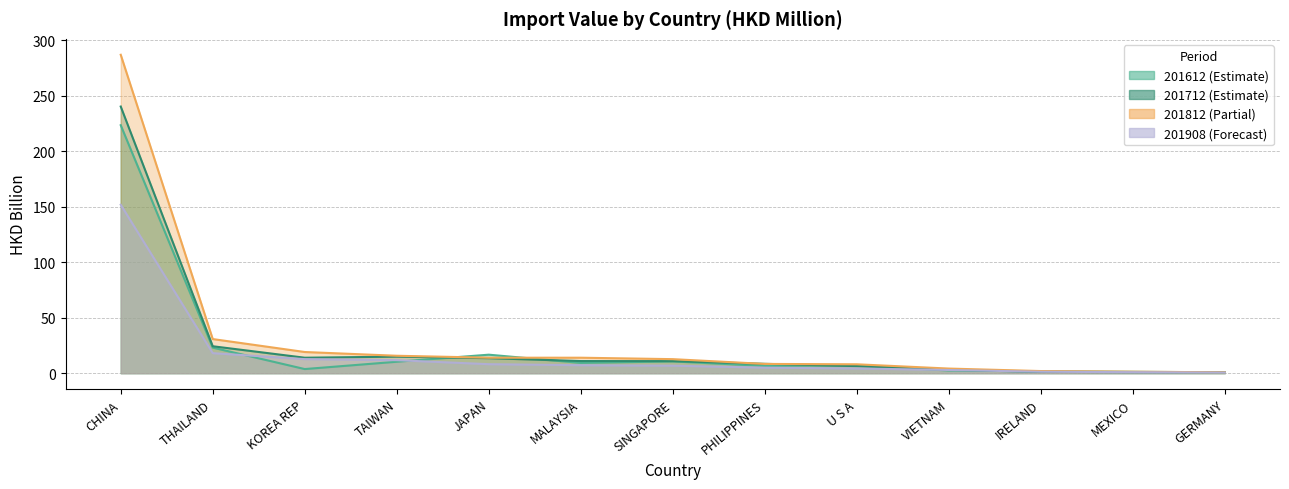

How many distinct data groups are displayed?

4